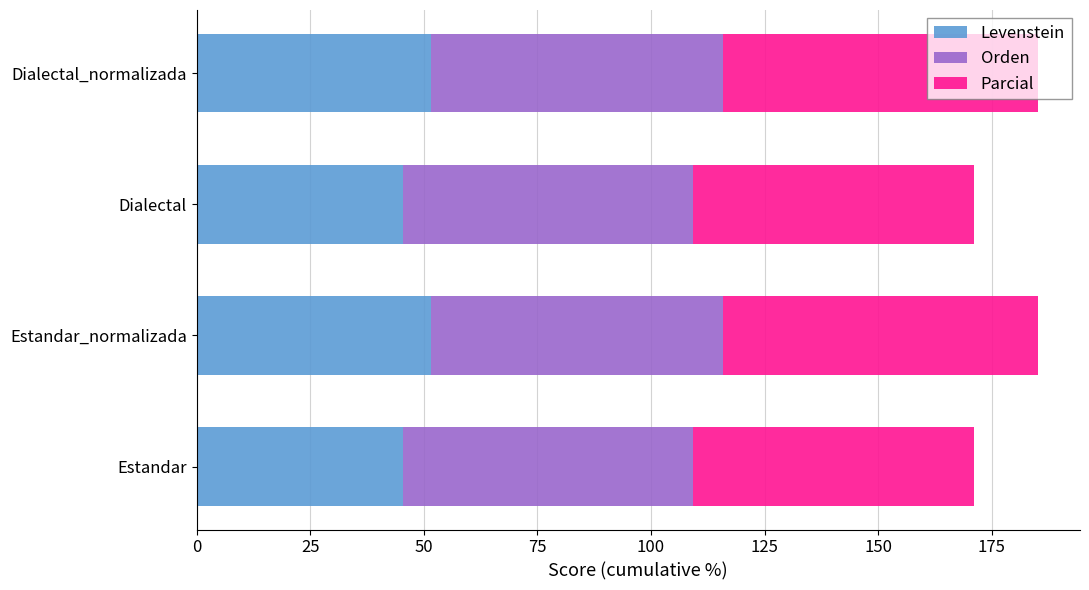

What is the approximate value of Levenstein at Estandar_normalizada?

51.6